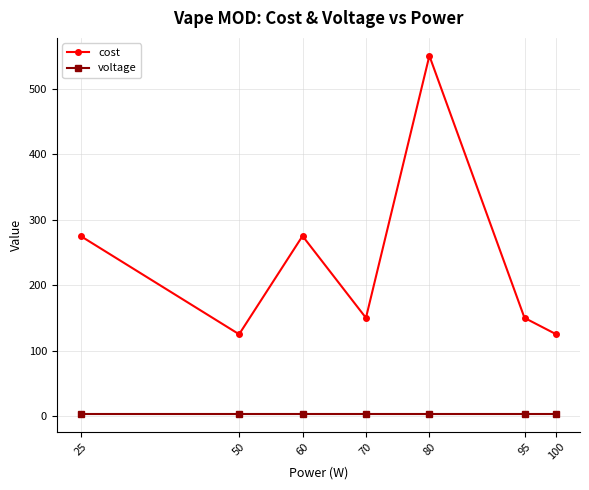

What is the total value across all series at 70?

153.7